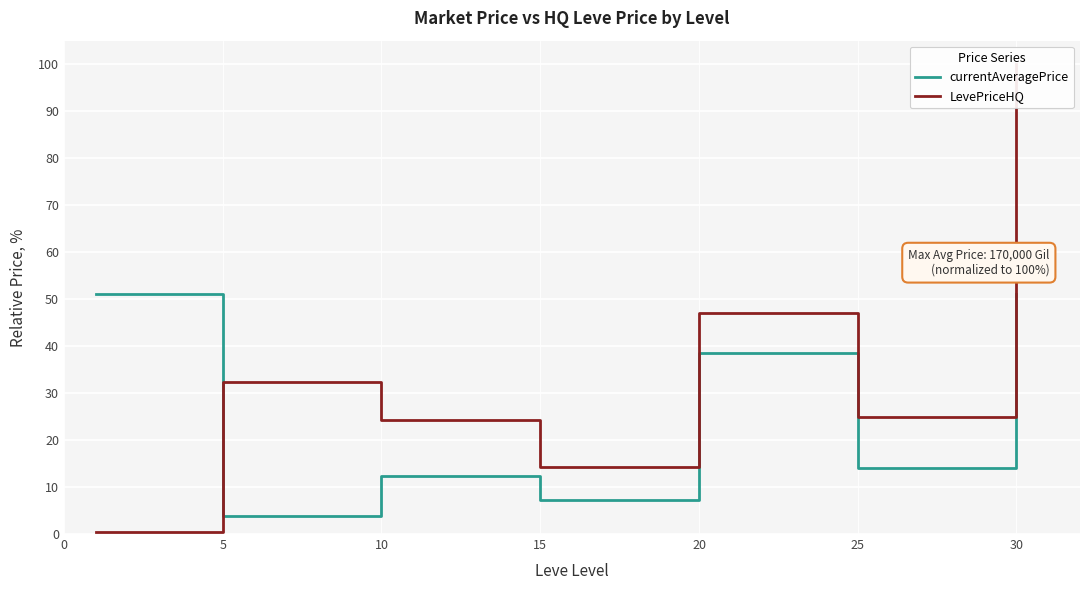

Which series has the widest spread of values?

LevePriceHQ